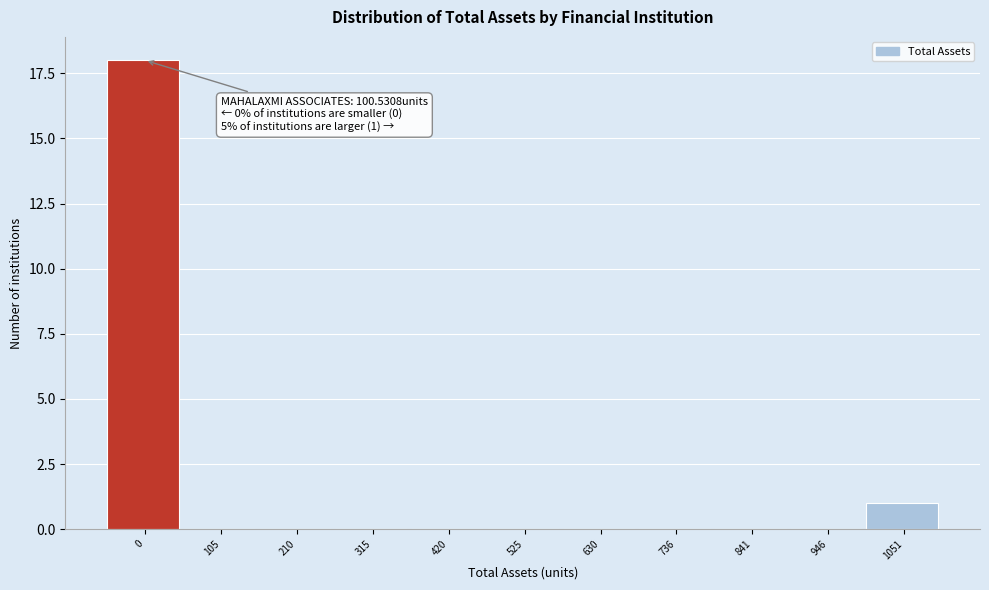

Reading left to right, what are all the values shown in this chart?

0=18	105=0	210=0	315=0	420=0	525=0	630=0	736=0	841=0	946=0	1051=1